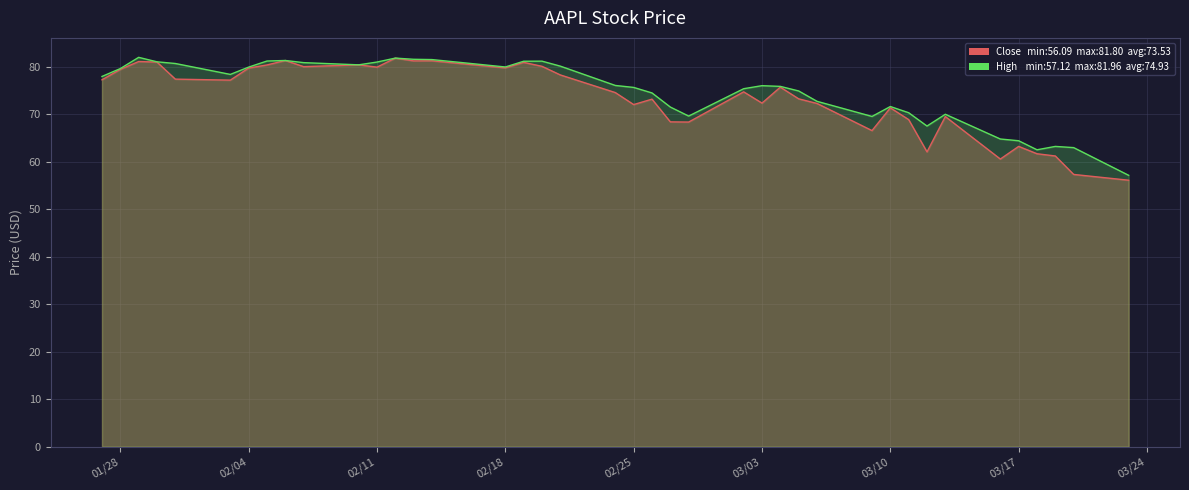

The value of Close at 2020-02-14 is 42.5. True or false?

False